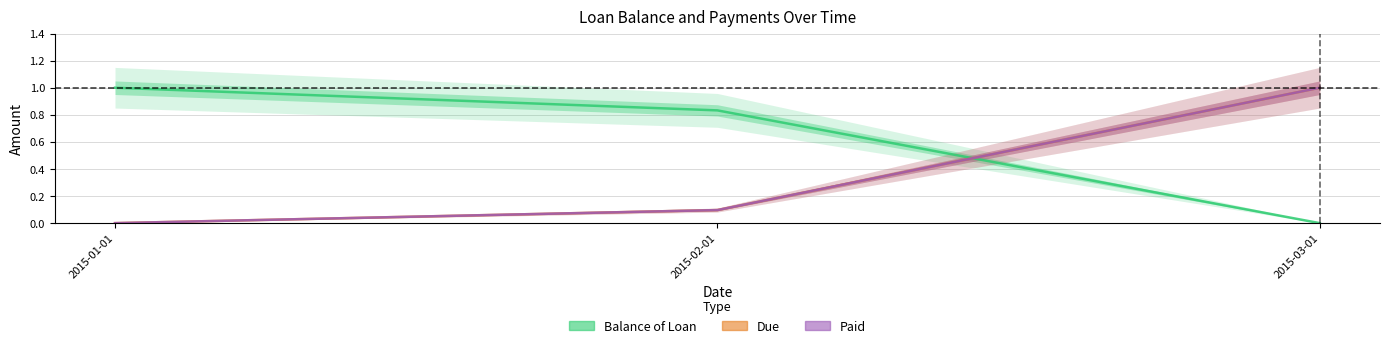

List the series in order of their peak value, highest first.

Balance of Loan, Due, Paid